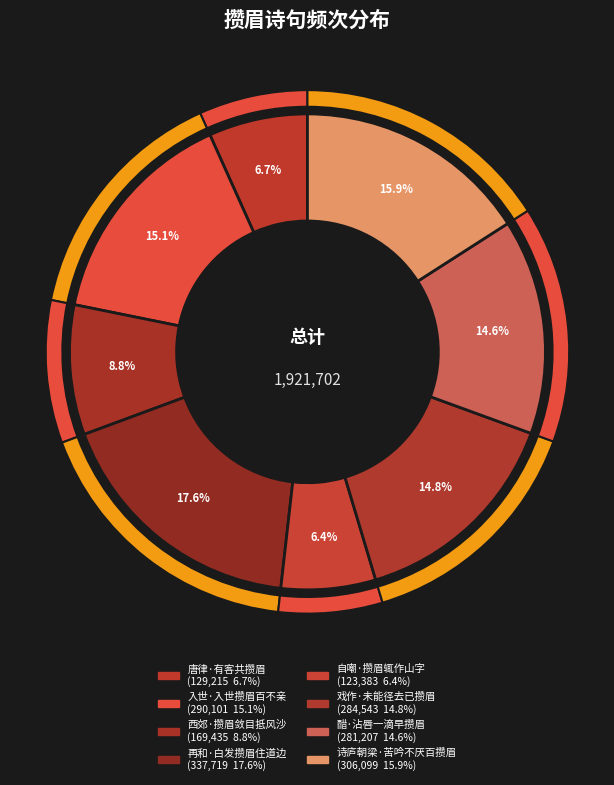

Which category has the biggest portion of the pie?

再和·白发攒眉住道边